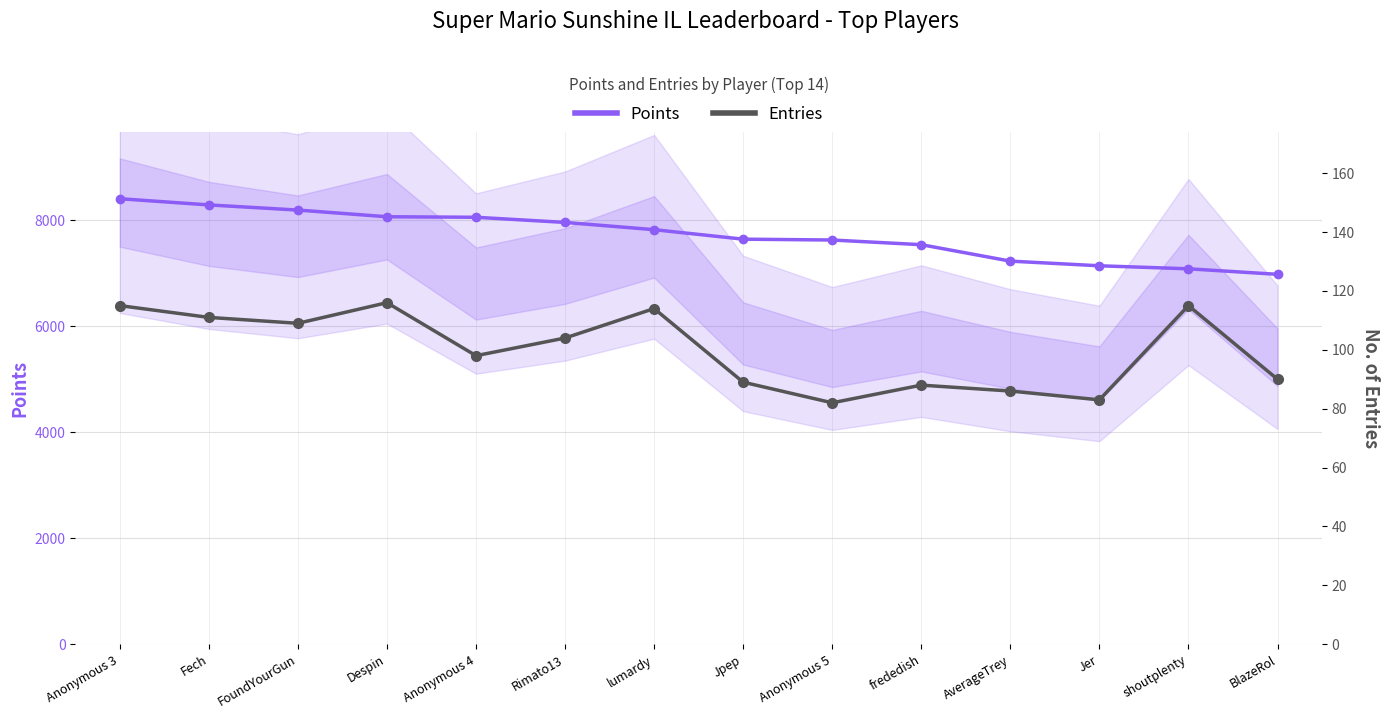

True or false: Points (primary) has more than 1 interior local peaks.

False